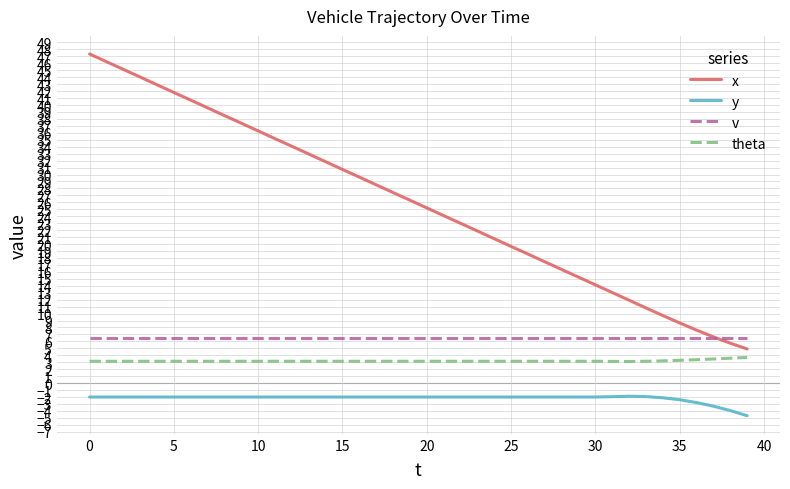

List the series in order of their peak value, highest first.

x, v, theta, y